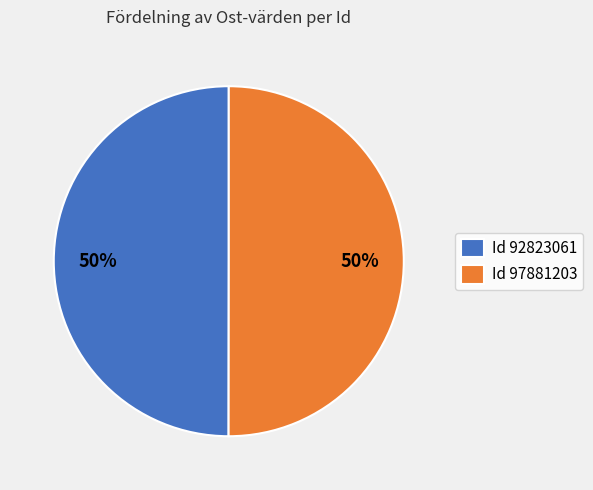

Combined, do Id 97881203 and Id 92823061 account for over 50%?

Yes